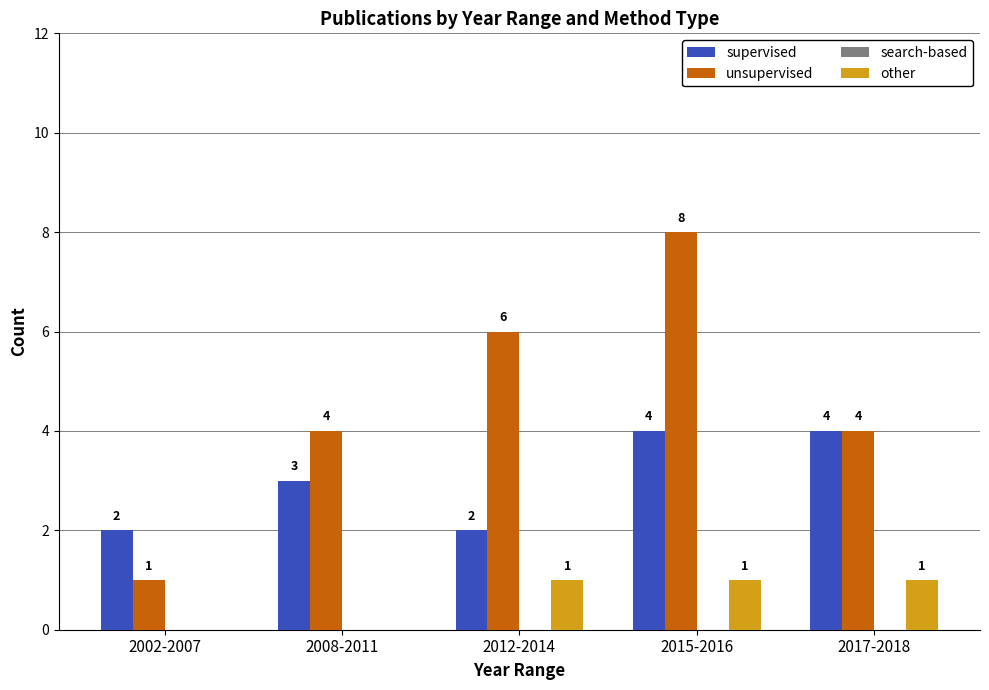

Count the number of data series in this chart.

3